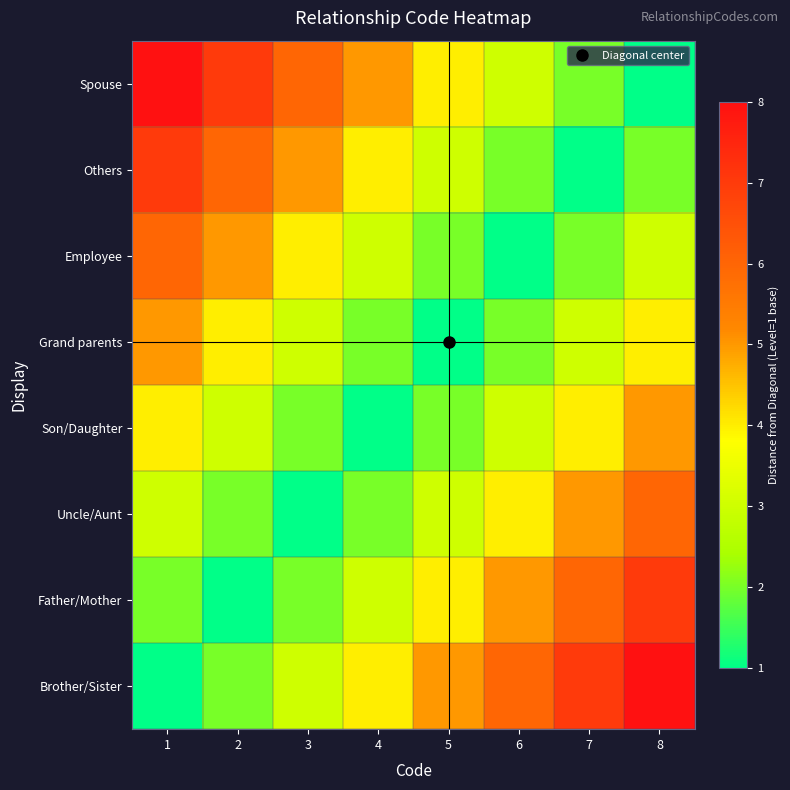

Reading left to right, transcribe all the data shown in this chart.

Brother/Sister: 1=1	2=2	3=3	4=4	5=5	6=6	7=7	8=8
Father/Mother: 1=2	2=1	3=2	4=3	5=4	6=5	7=6	8=7
Uncle/Aunt: 1=3	2=2	3=1	4=2	5=3	6=4	7=5	8=6
Son/Daughter: 1=4	2=3	3=2	4=1	5=2	6=3	7=4	8=5
Grand parents: 1=5	2=4	3=3	4=2	5=1	6=2	7=3	8=4
Employee: 1=6	2=5	3=4	4=3	5=2	6=1	7=2	8=3
Others: 1=7	2=6	3=5	4=4	5=3	6=2	7=1	8=2
Spouse: 1=8	2=7	3=6	4=5	5=4	6=3	7=2	8=1